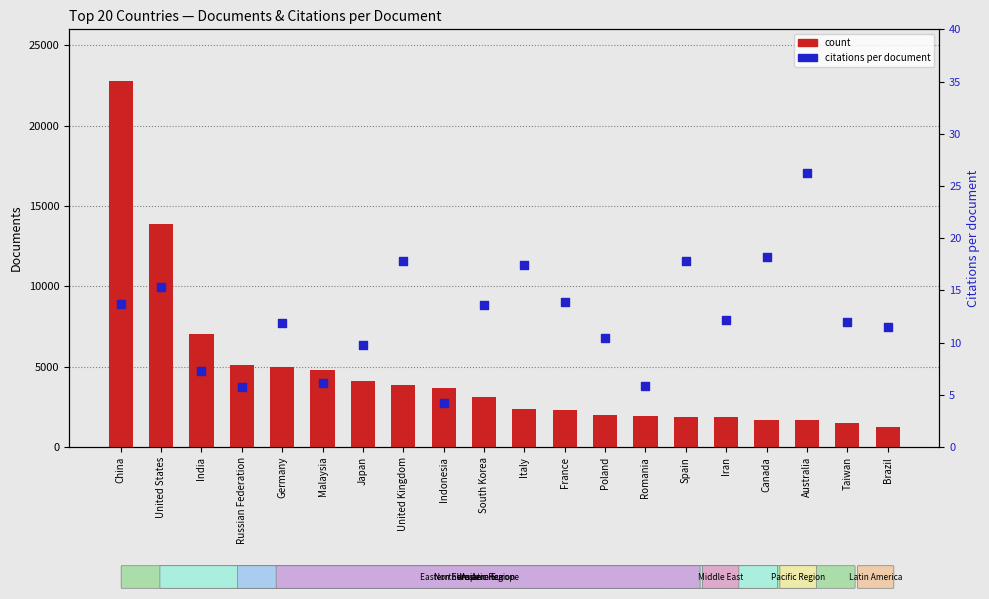

Which series reaches the maximum Y coordinate?

count